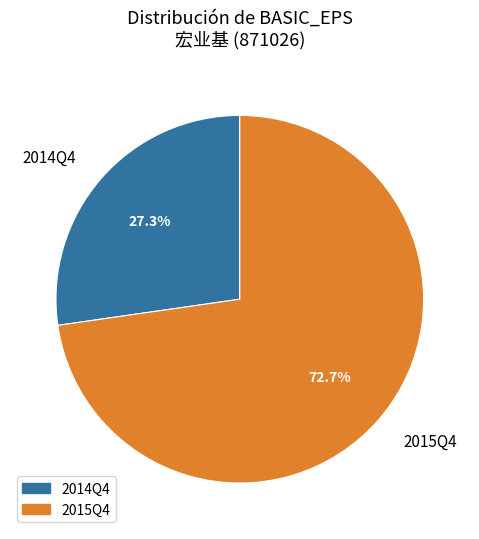

Count the number of slices in the pie.

2